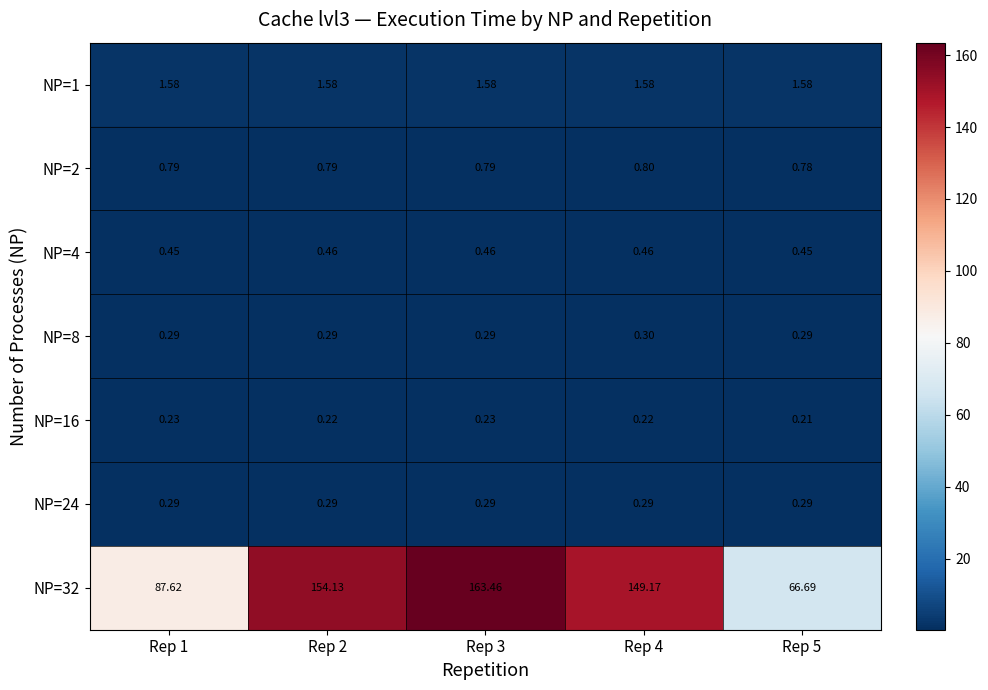

Is the value of NP=4 at Rep 3 greater than the value of NP=1 at Rep 2?

No